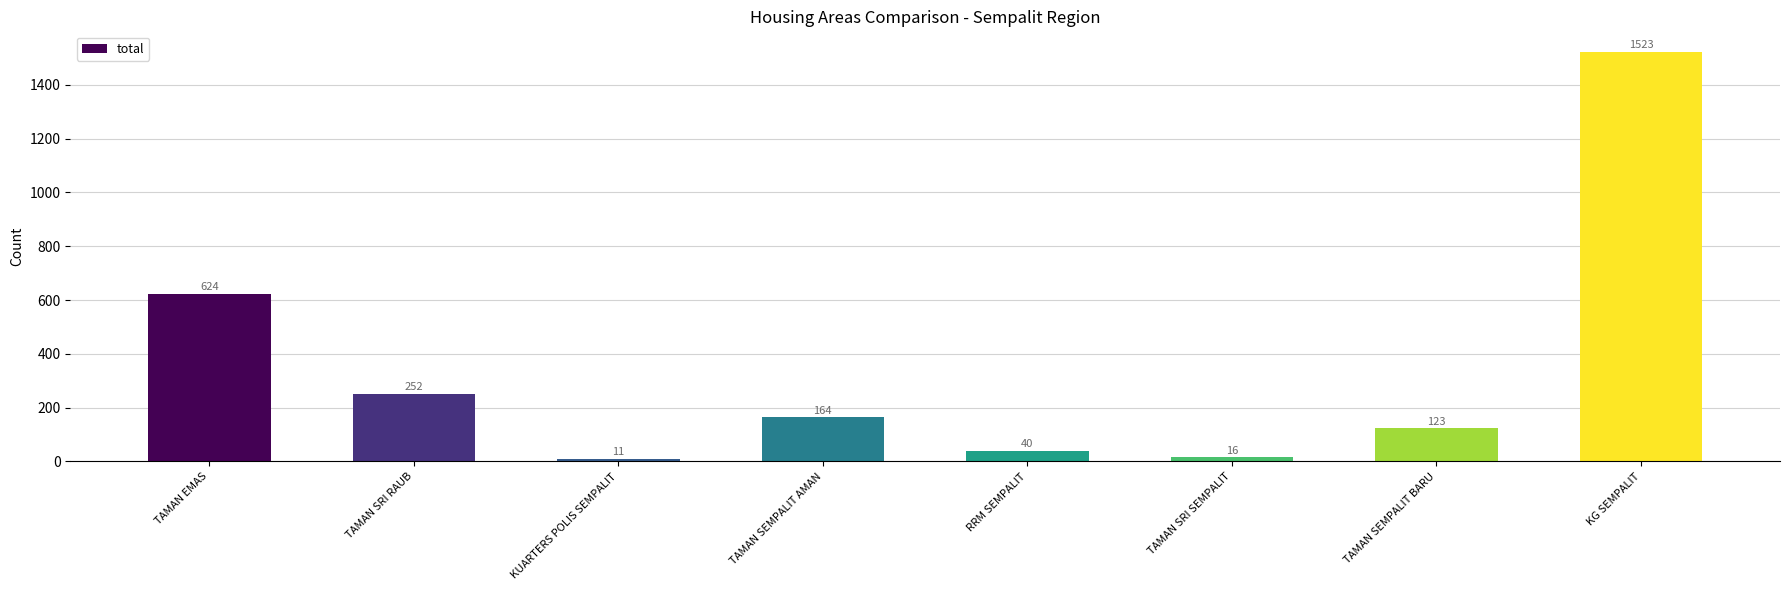

What is the minimum value shown in the chart?

11